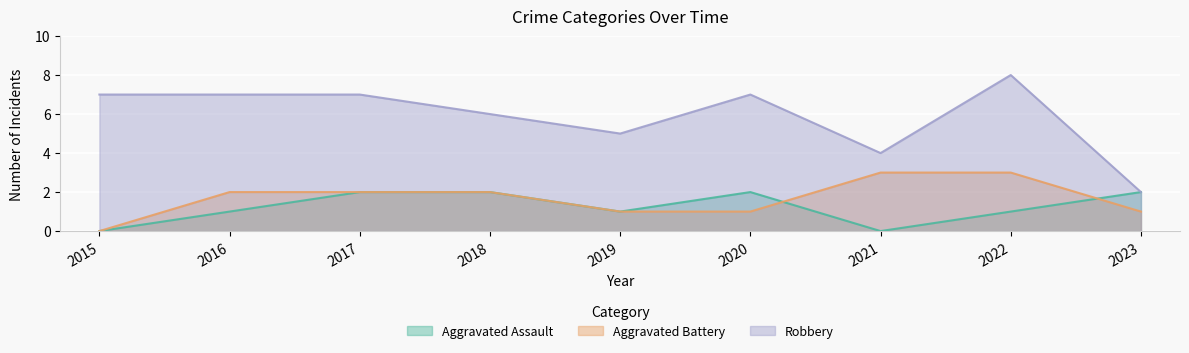

Between 2015 and 2017, which series saw the biggest shift?

Aggravated Assault